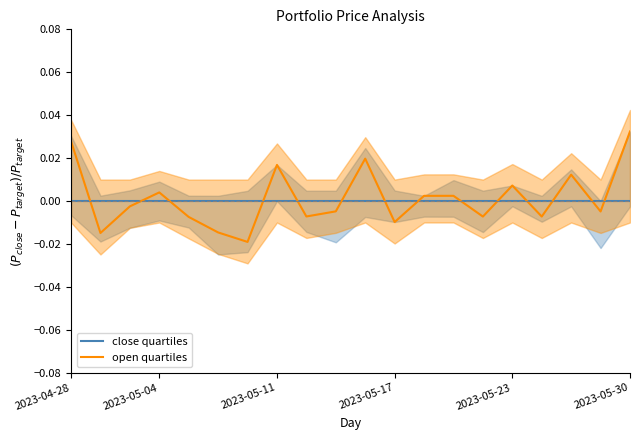

Which series ends up on top after the final intersection of close quartiles and open quartiles?

open quartiles